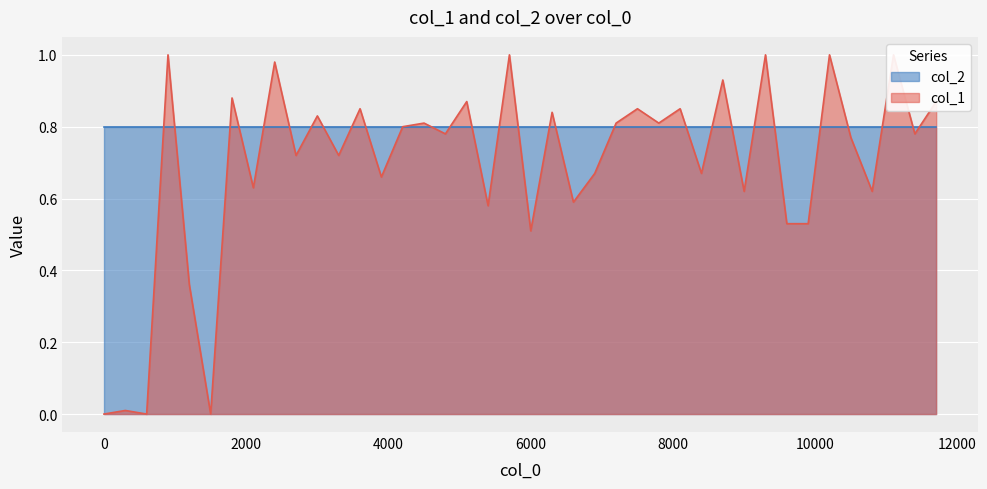

What is the sum of all values?

27.7